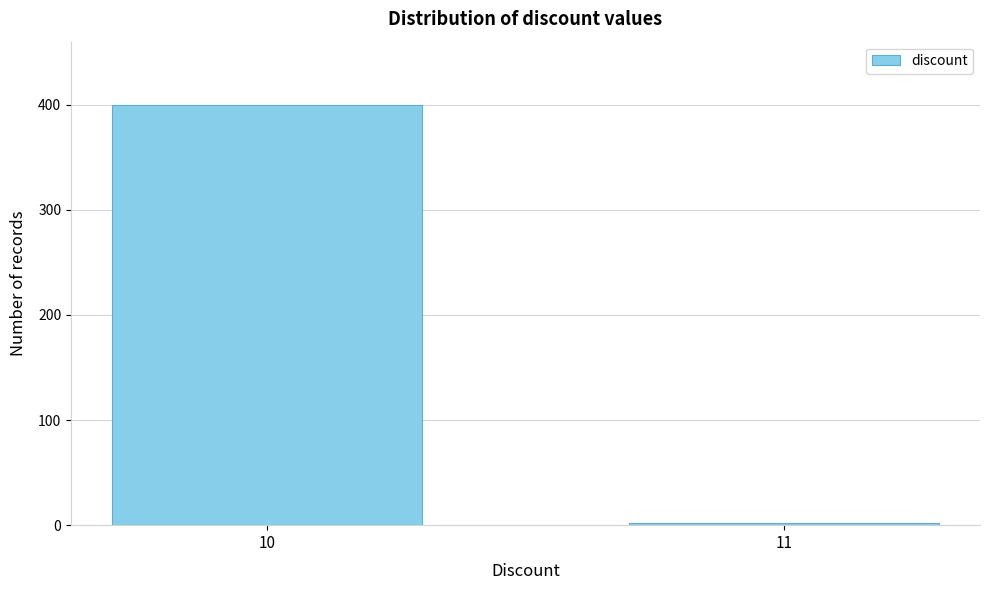

Reading right to left, transcribe all the data shown in this chart.

2	400